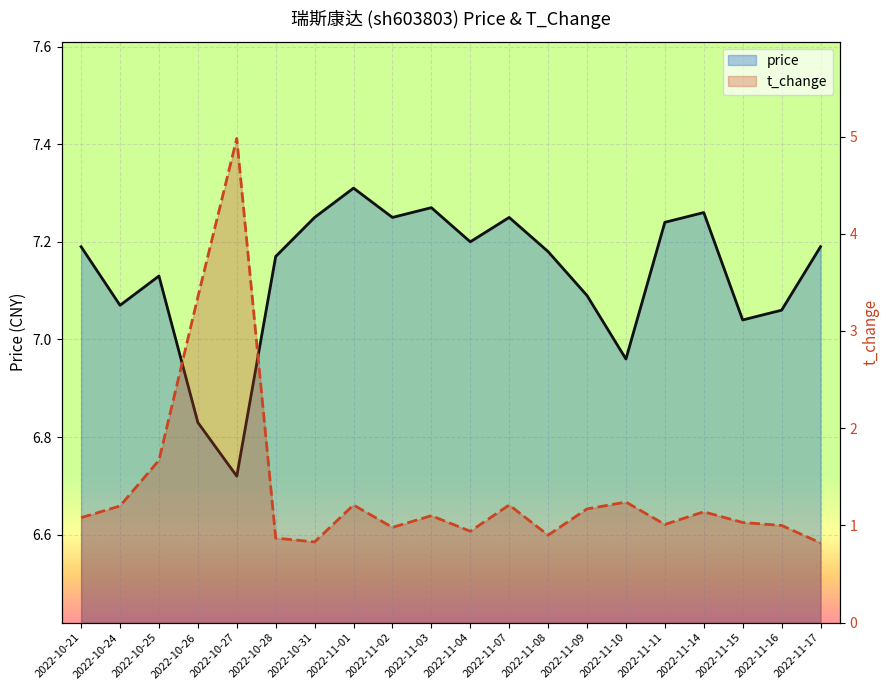

How many data points in t_change are above 1?

13